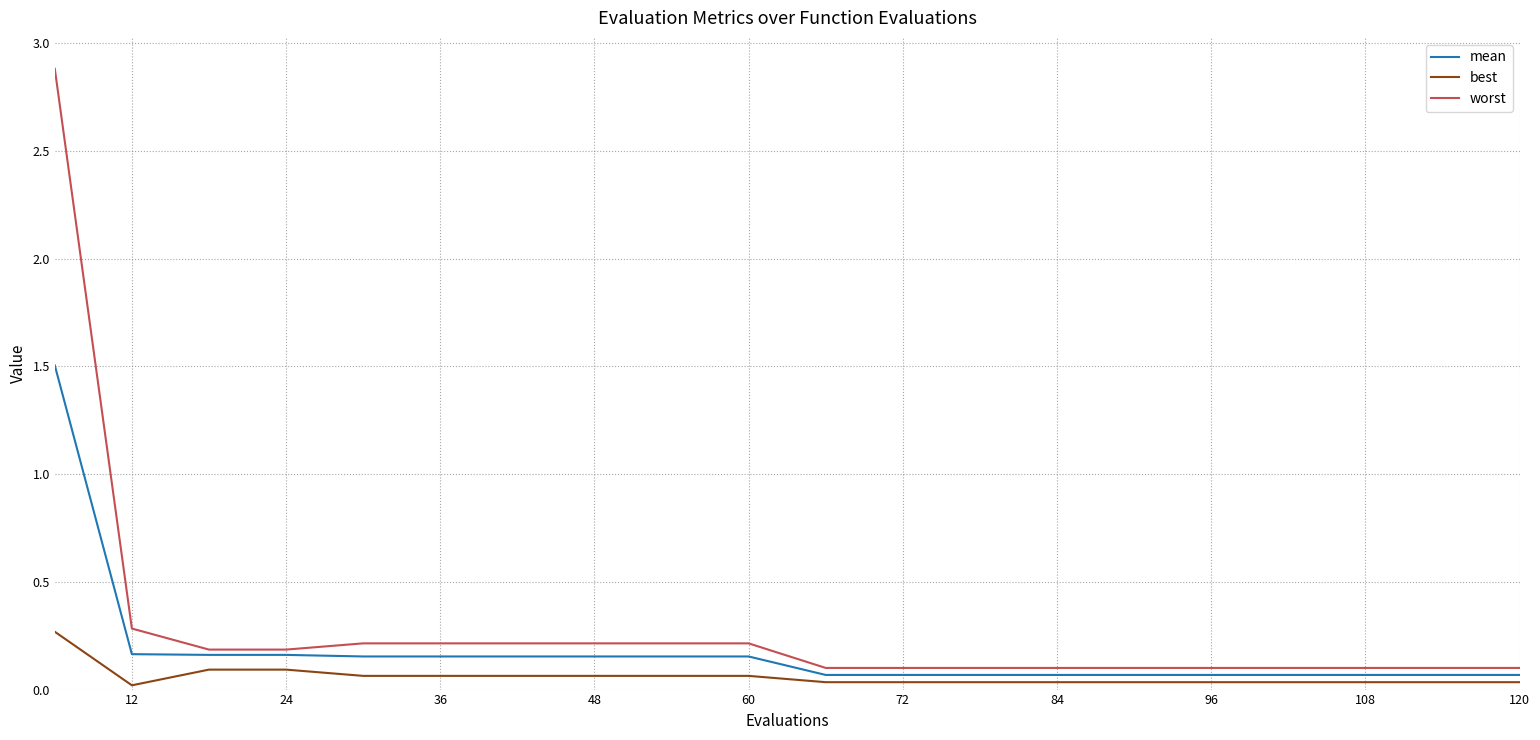

True or false: best and worst cross at least once.

False